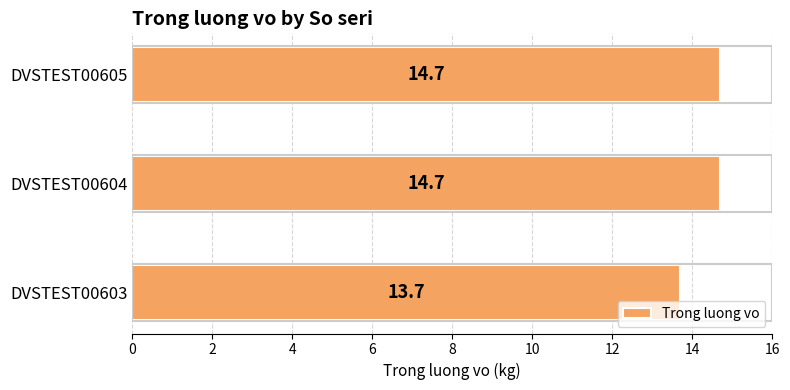

What is the sum of all values?

43.1